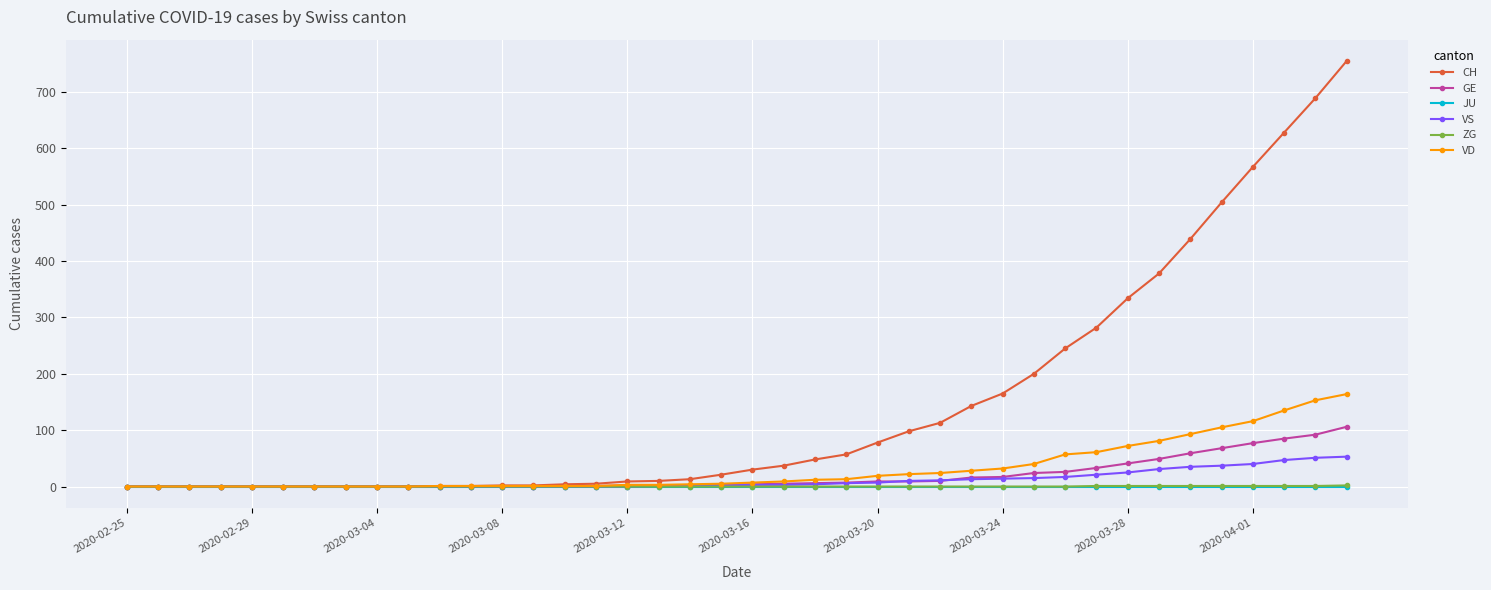

What is the maximum value shown in the chart?

755